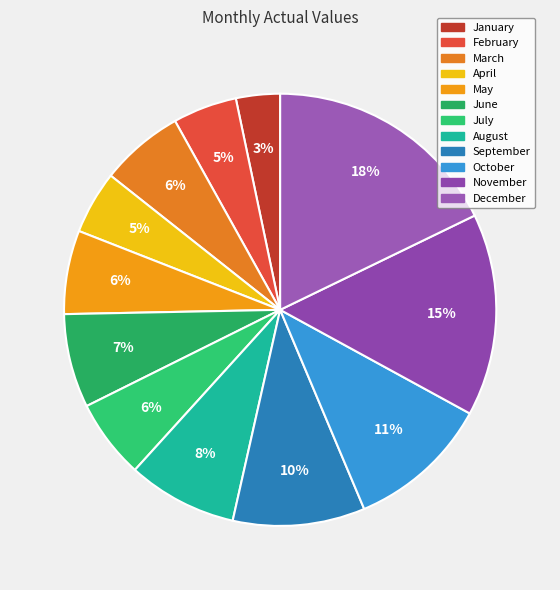

What is the change in value from April to September?

+1567